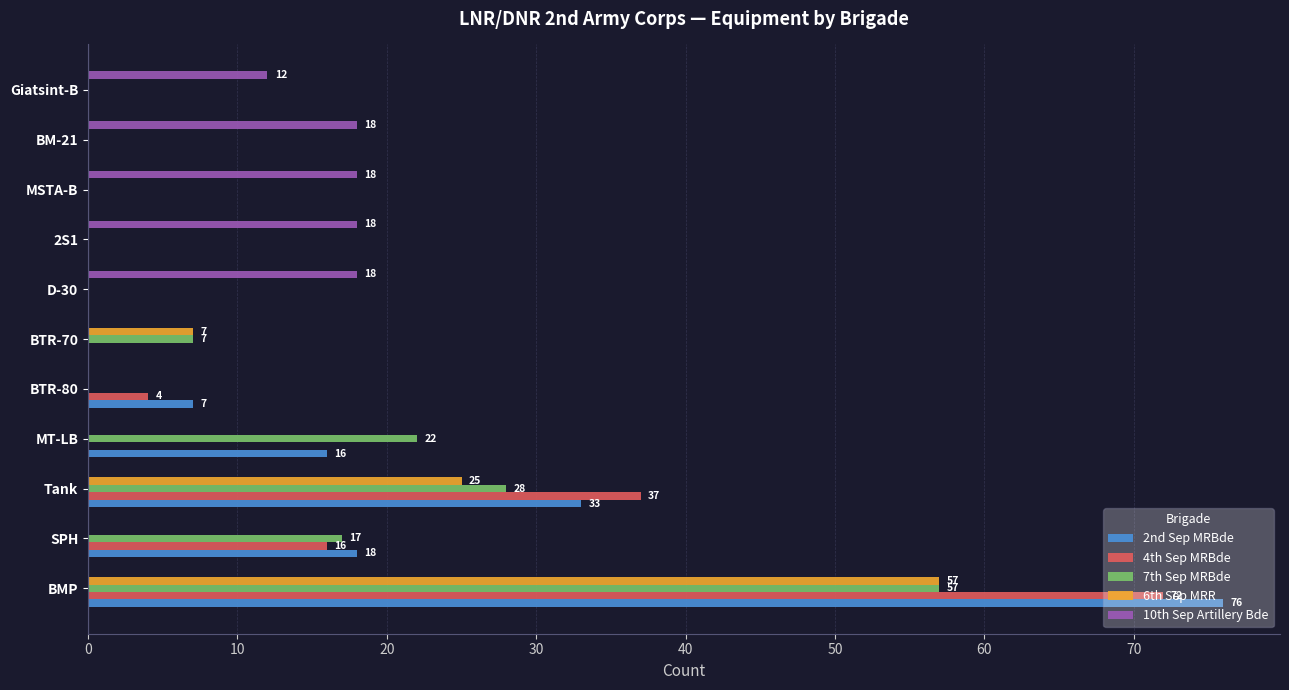

At which category is the sum across all series the highest?

BMP